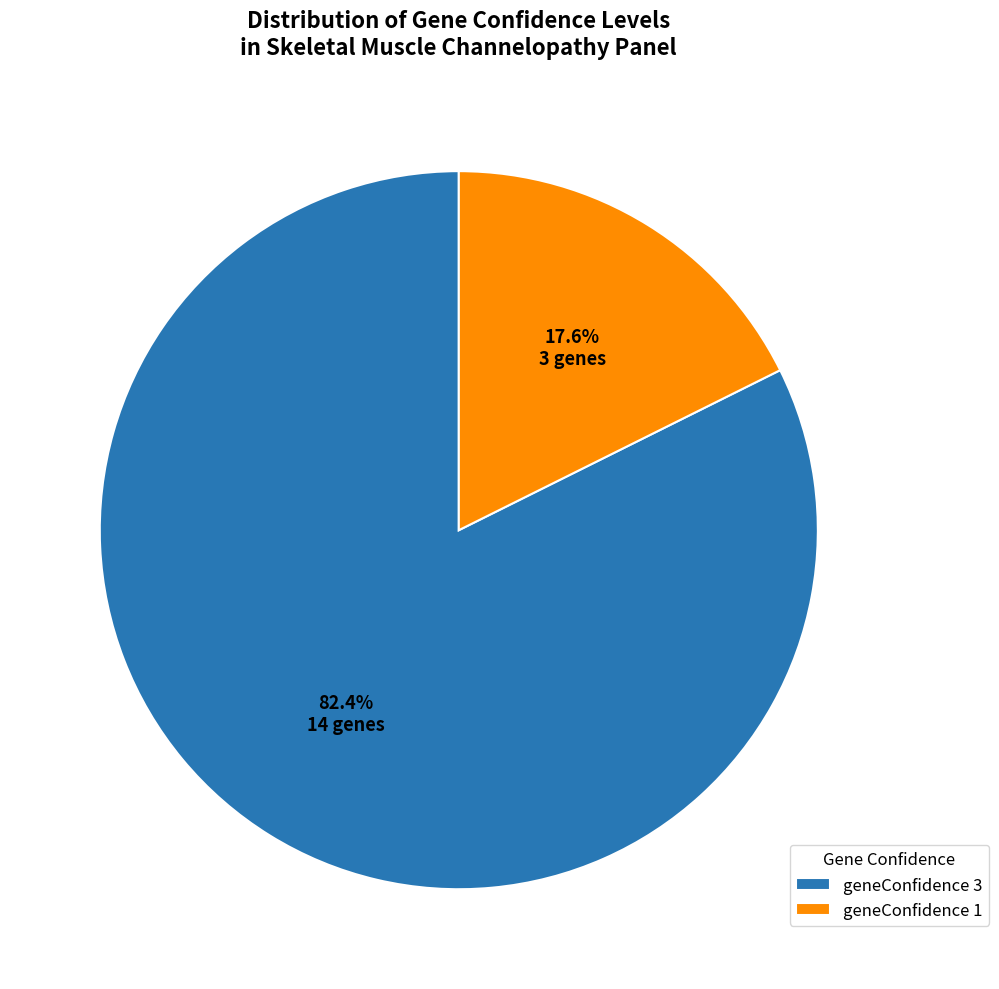

To the nearest percent, what portion does geneConfidence 1 represent?

18%